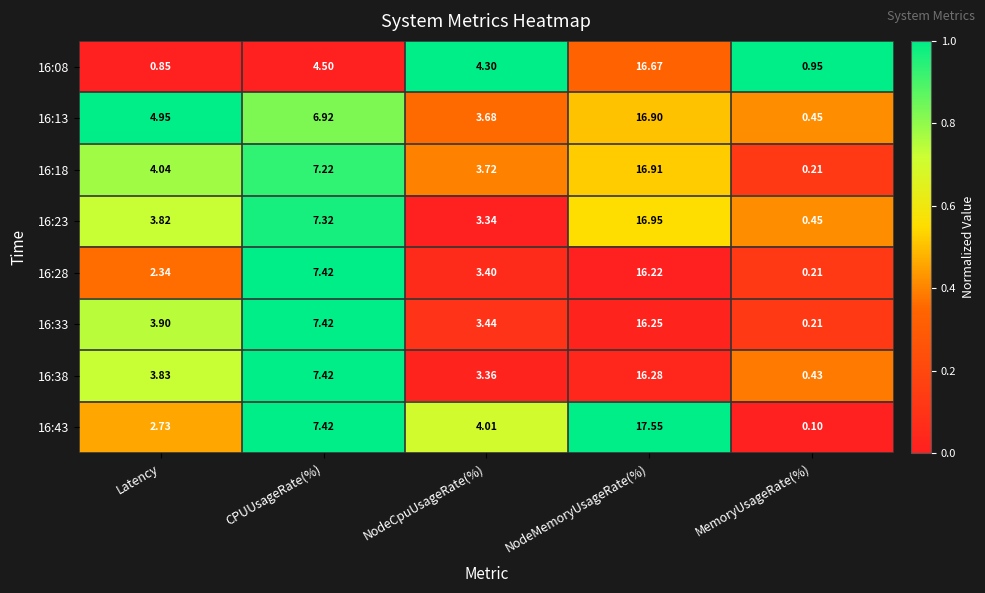

Is the value of 16:33 at CPUUsageRate(%) greater than the value of 16:08 at Latency?

Yes